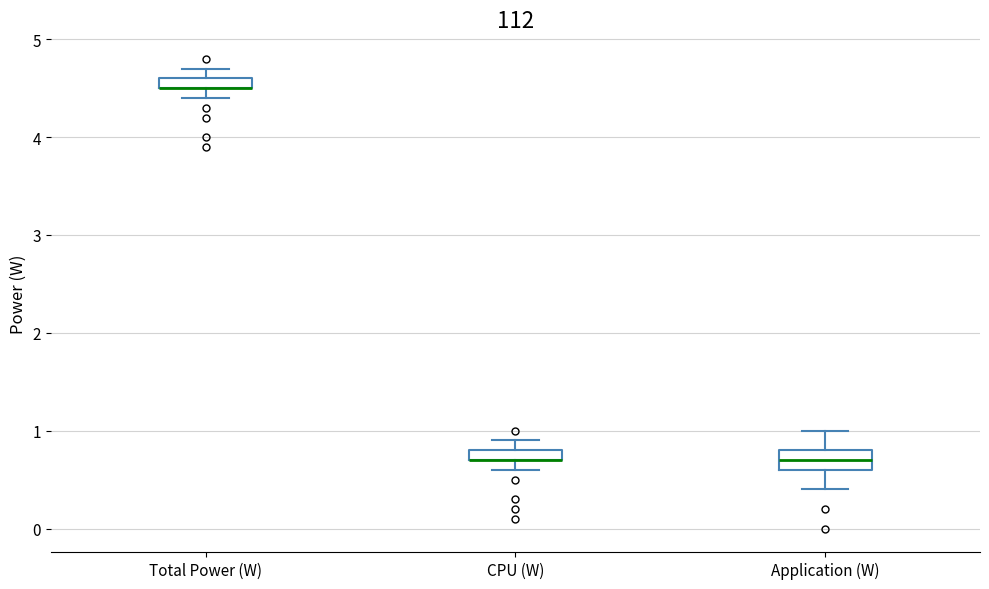

Where does the lower whisker of the box for Application (W) end on the y-axis? The values are not printed on the chart, so give them approximately, as read against the axis.

0.4